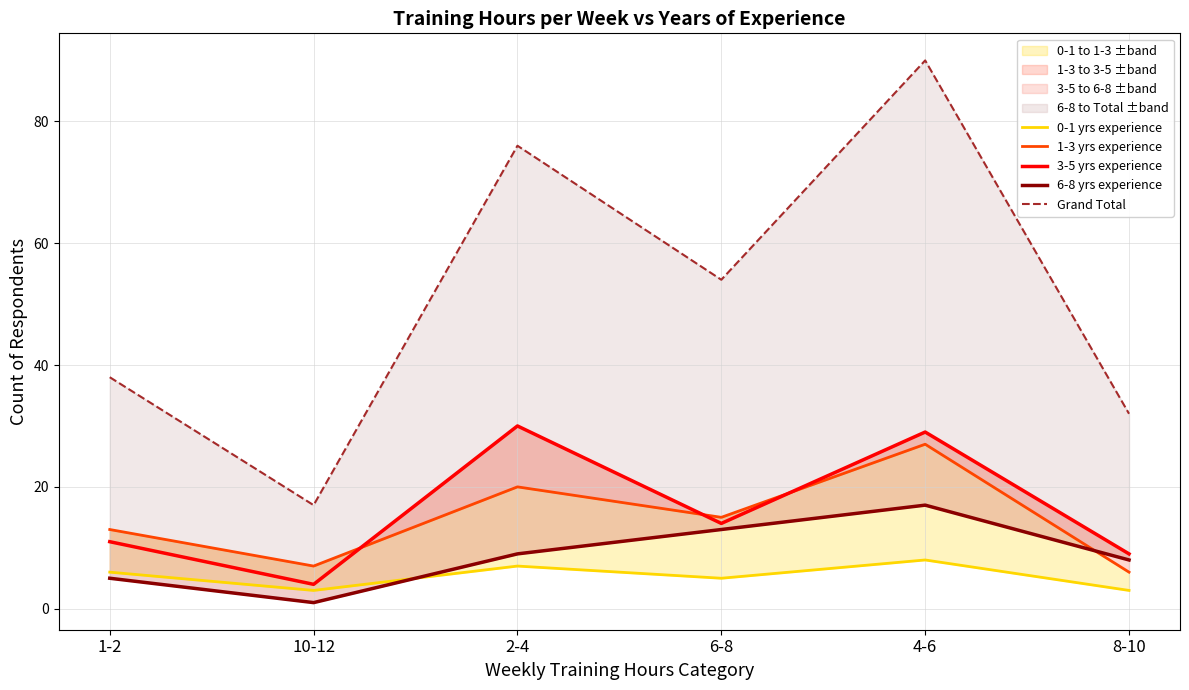

Where does the 0-1 yrs experience series first go above 6?

2-4